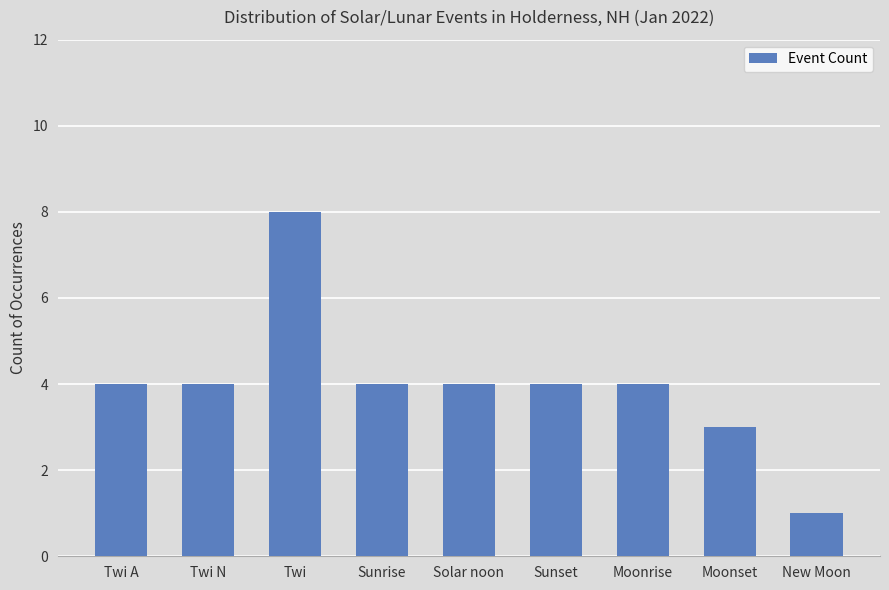

Reading left to right, what are all the values shown in this chart?

Twi A=4	Twi N=4	Twi=8	Sunrise=4	Solar noon=4	Sunset=4	Moonrise=4	Moonset=3	New Moon=1